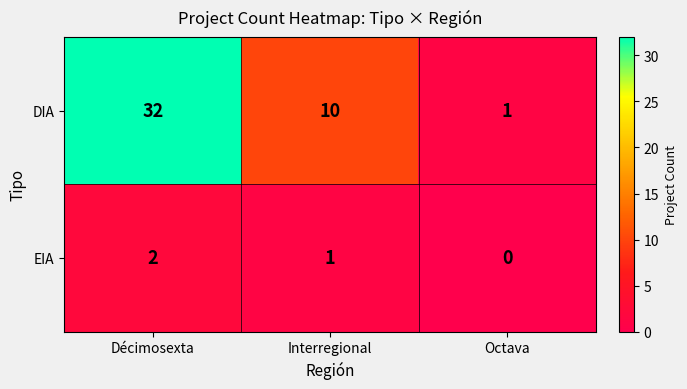

Reading right to left, extract all data points from this chart.

DIA: Octava=1	Interregional=10	Décimosexta=32
EIA: Octava=0	Interregional=1	Décimosexta=2